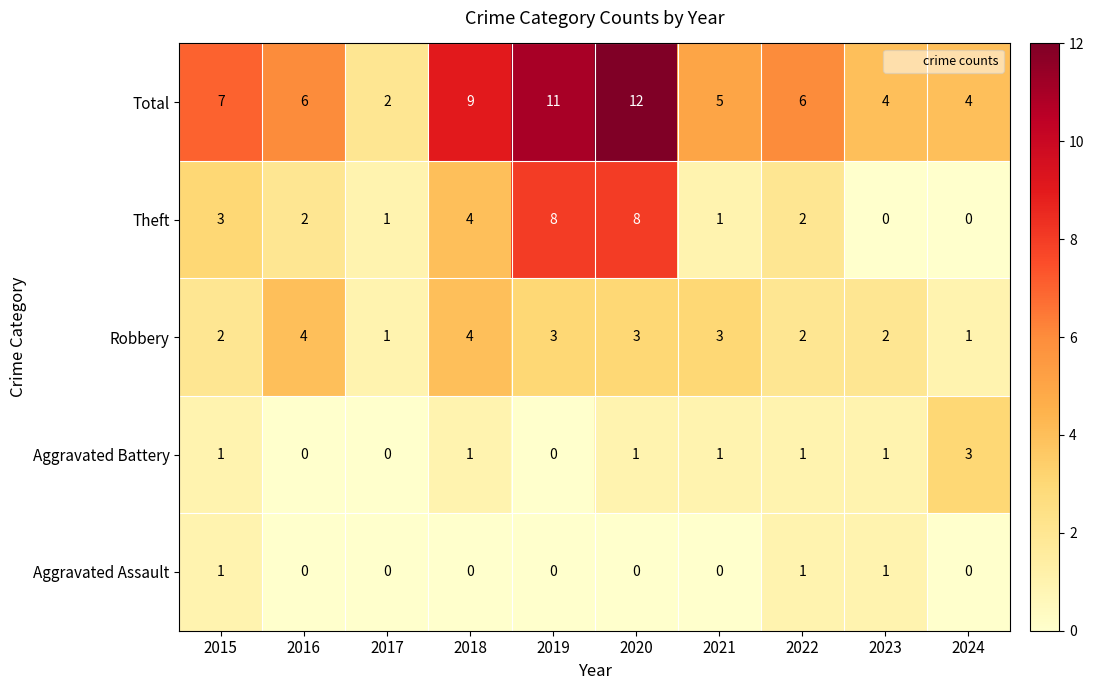

Count the Aggravated Battery values in the range 0 to 1.

9